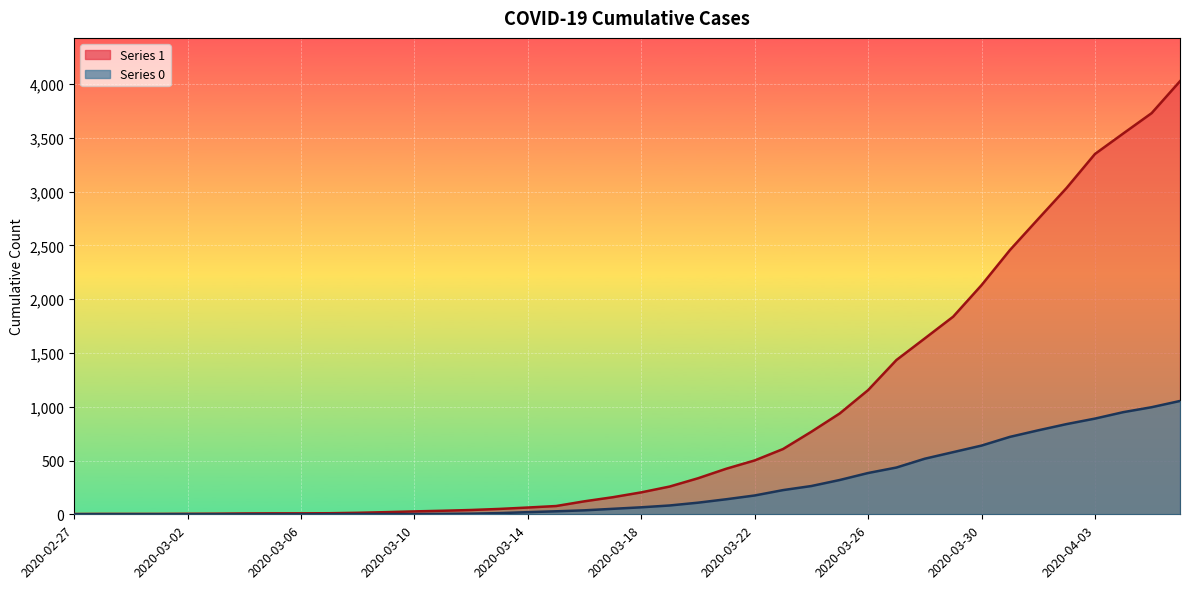

Is the value of 1 at 2020-03-16 greater than the value of 0 at 2020-03-24?

No